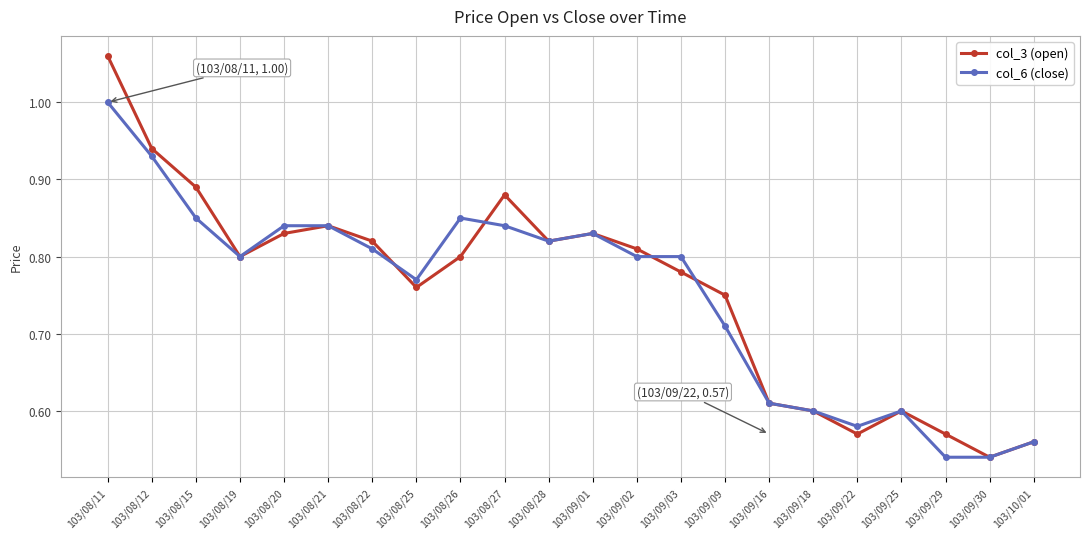

What is the label of the 18th point from the left?

103/09/22